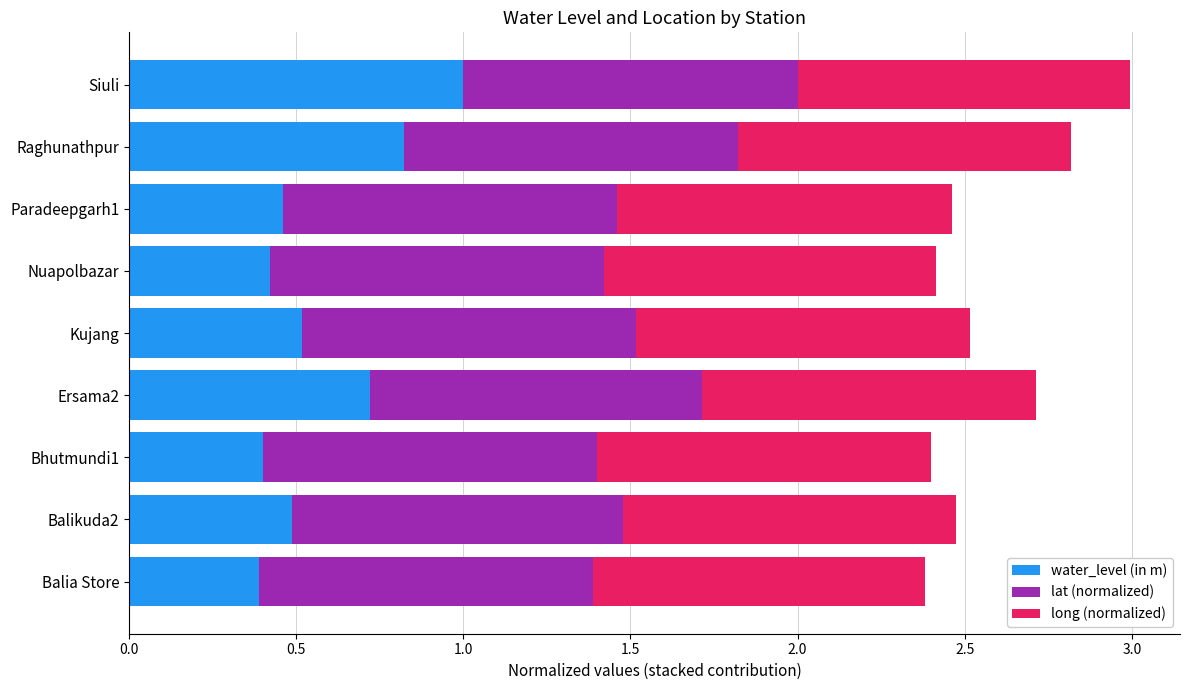

True or false: water_level (in m) has a value of 1.0 at Siuli.

True